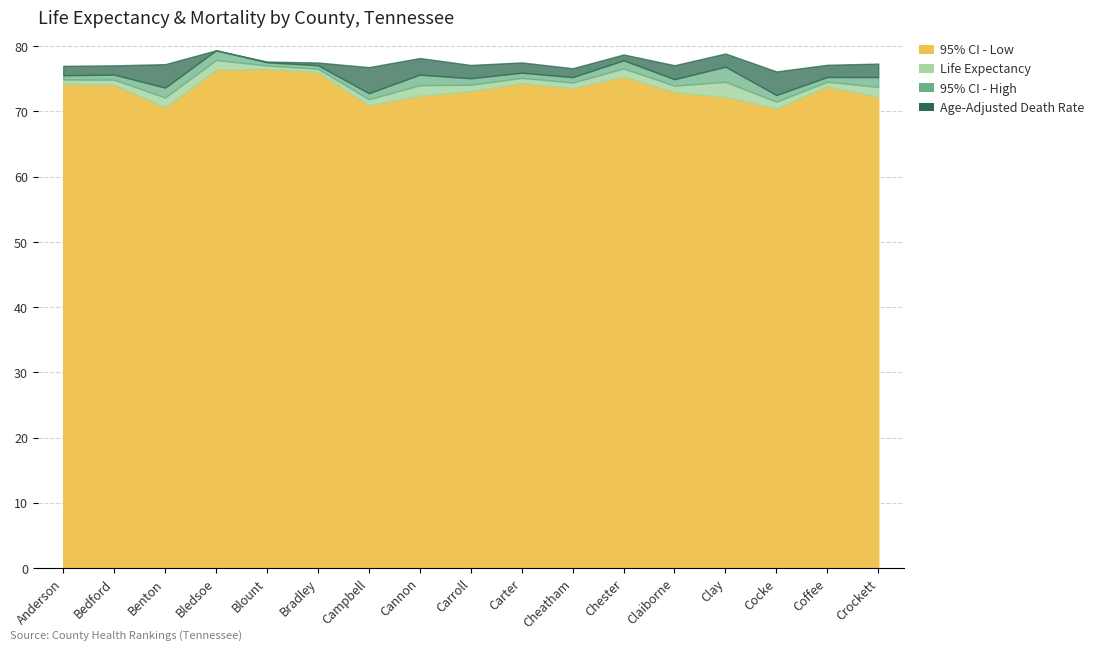

What is the difference between the maximum and minimum values in the Life Expectancy series?

6.4